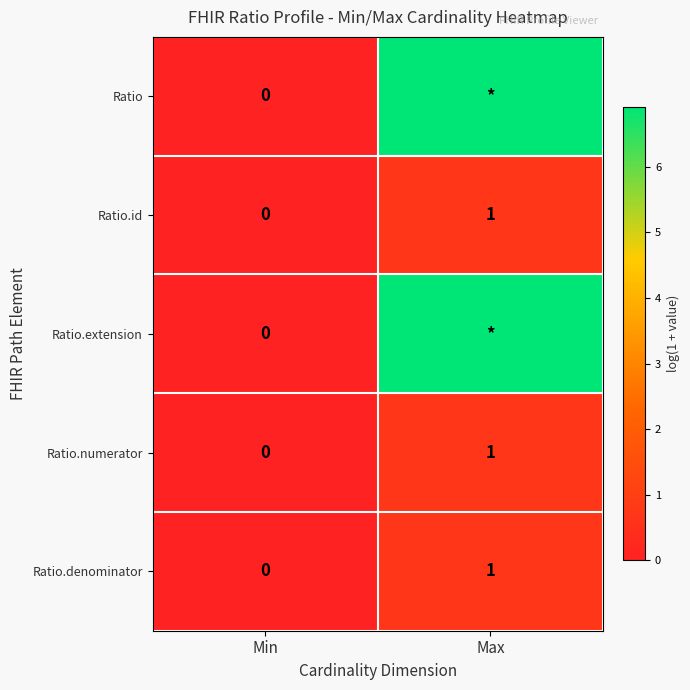

Which category has the lowest value in the Ratio.denominator series?

Min